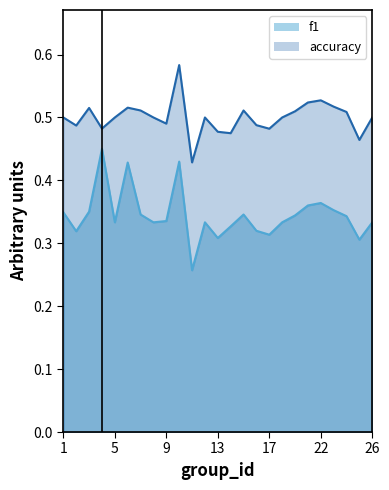

What are all the series names shown in the legend?

f1, accuracy